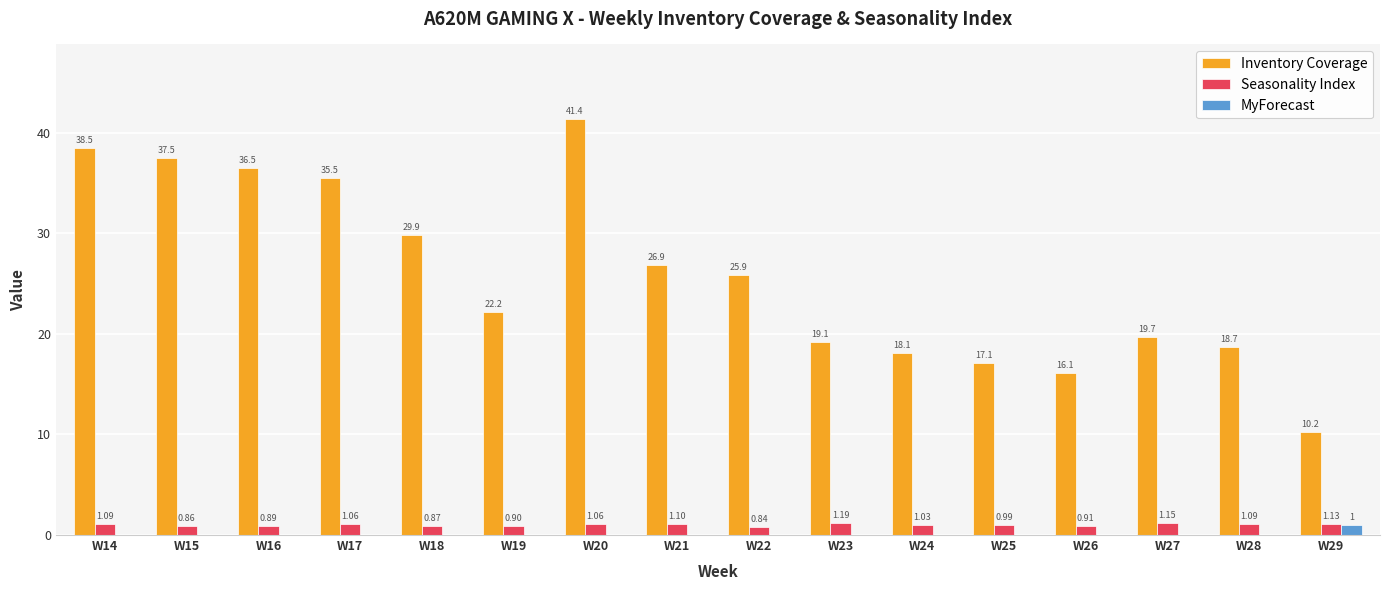

Which series has the largest total across all categories?

Inventory Coverage